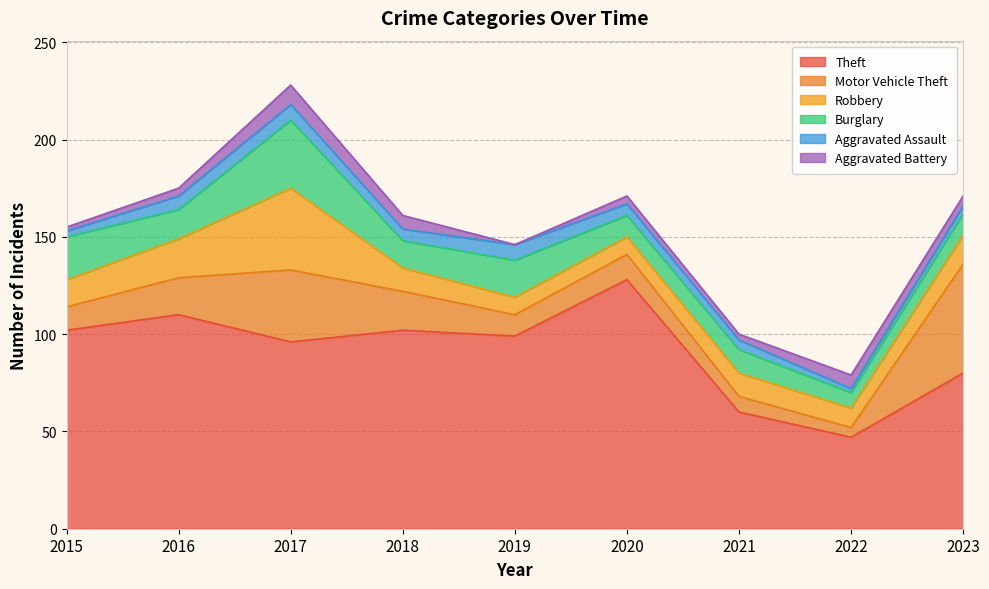

The value of Robbery at 2018 is 12. True or false?

True